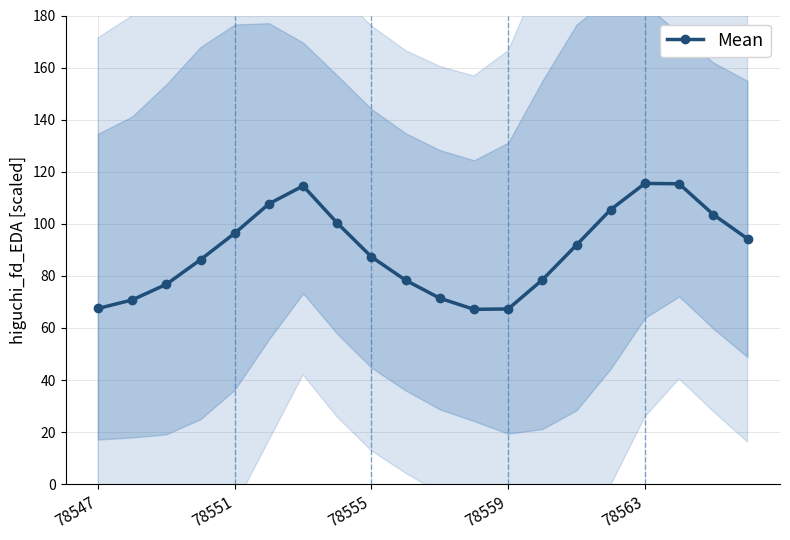

How many interior local peaks (higher than both neighbors) does the data have?

2